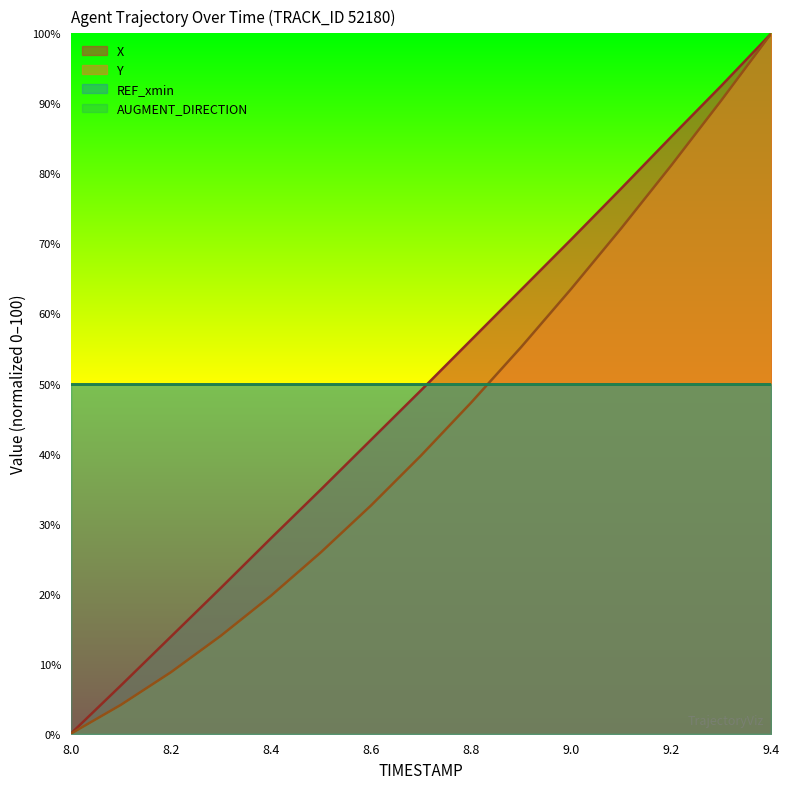

The Y series shows 16.1 at 8.7. True or false?

False